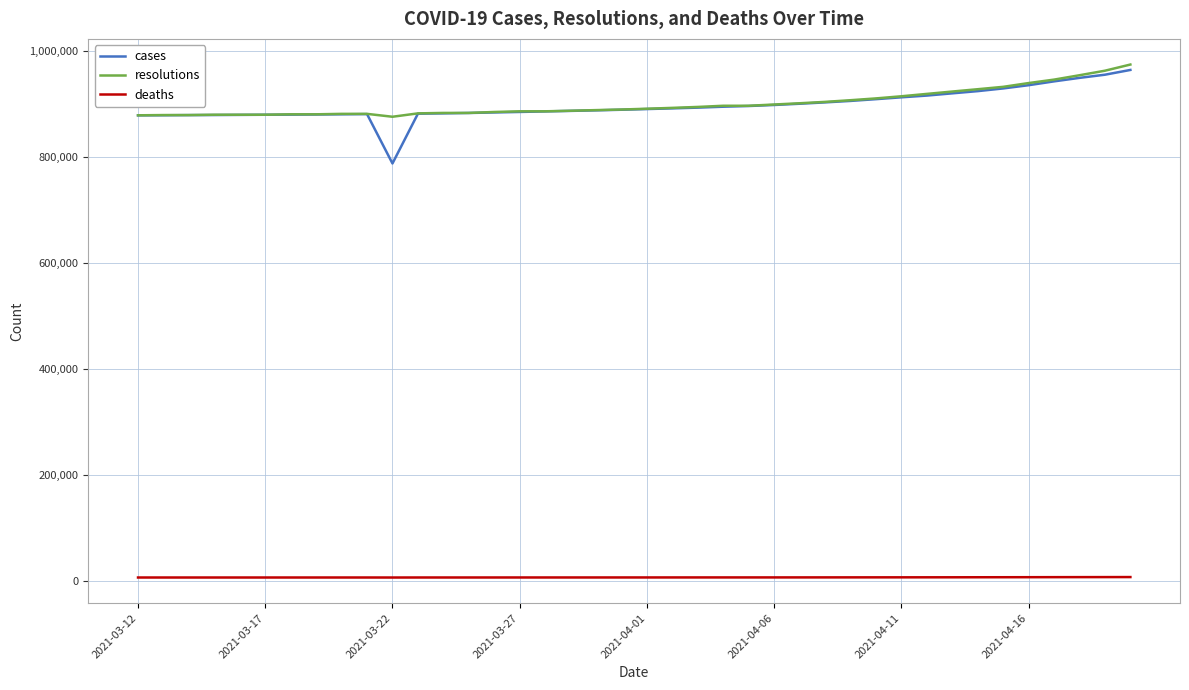

True or false: resolutions and deaths intersect in this chart.

False